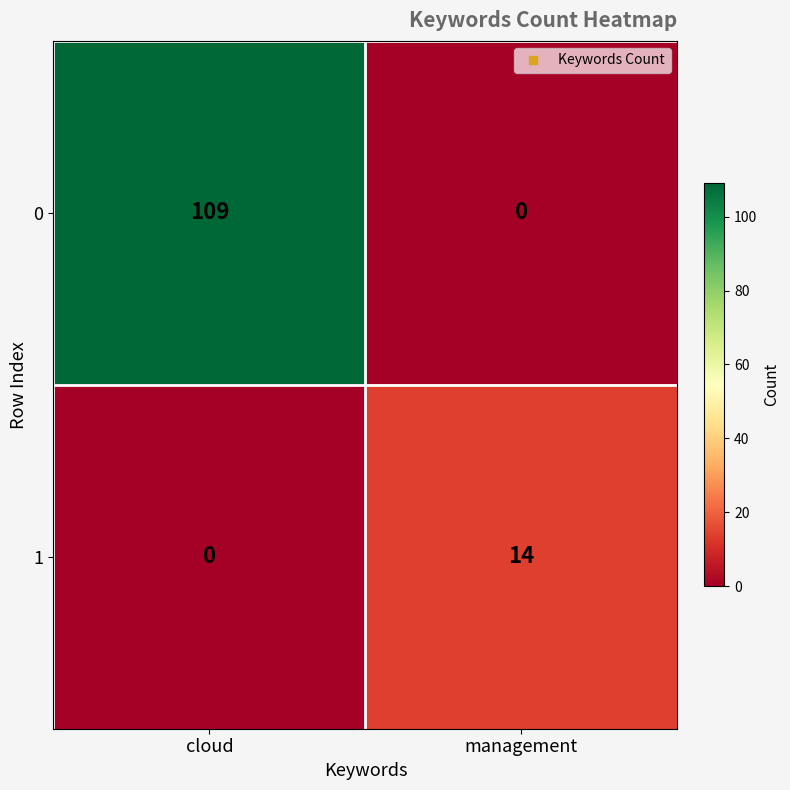

List the series in order of their peak value, lowest first.

1, 0